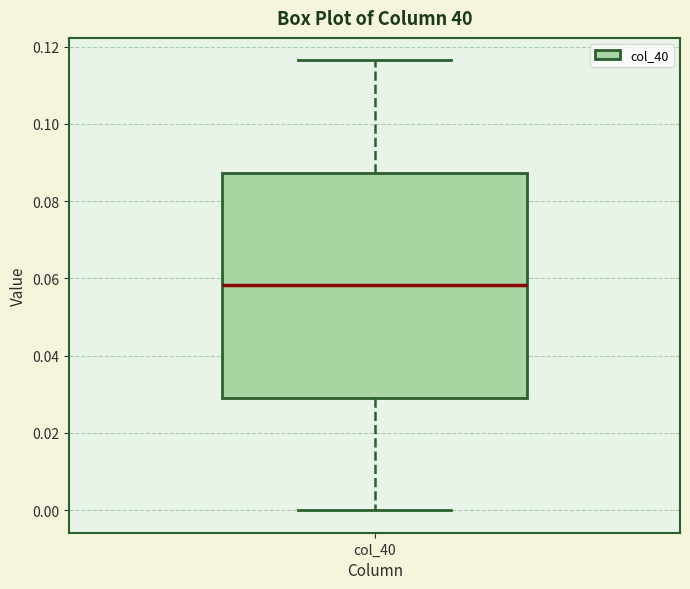

Transcribe this box plot: give where the median line is, the range the box spans, and where the two whiskers end, as read against the y-axis. The values are not printed on the chart, so give them approximately, as read against the axis.

median 0.058, box 0.030 to 0.088, whiskers 0.000 to 0.116